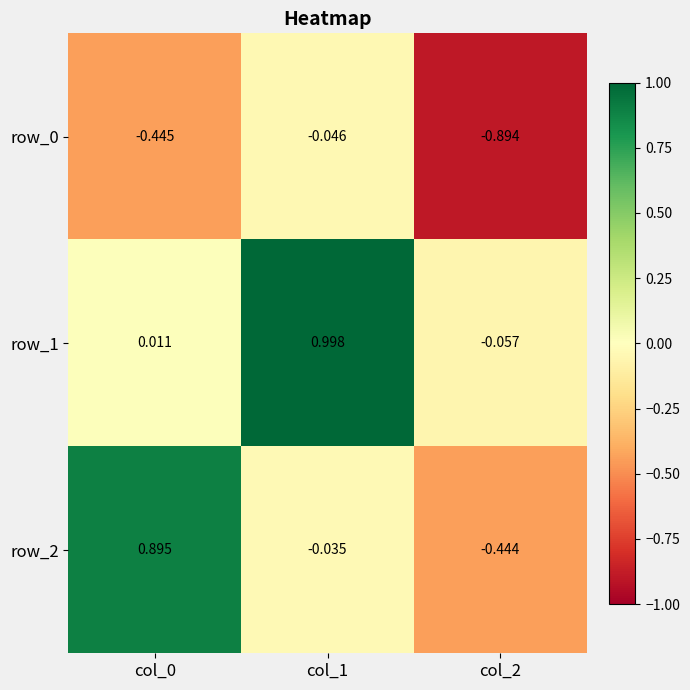

Is the value of row_2 at col_1 greater than the value of row_1 at col_0?

No